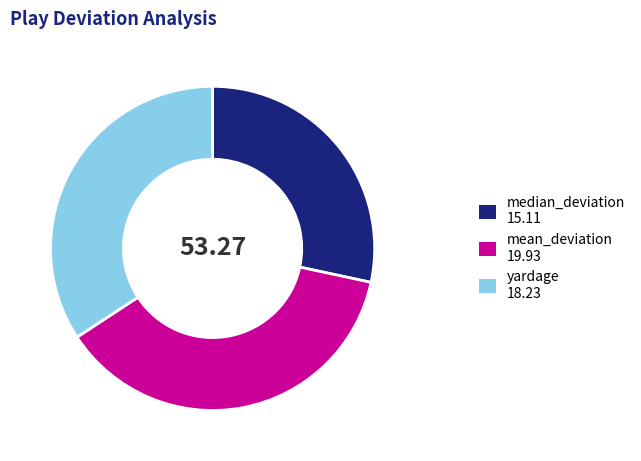

Count the number of slices in the pie.

3